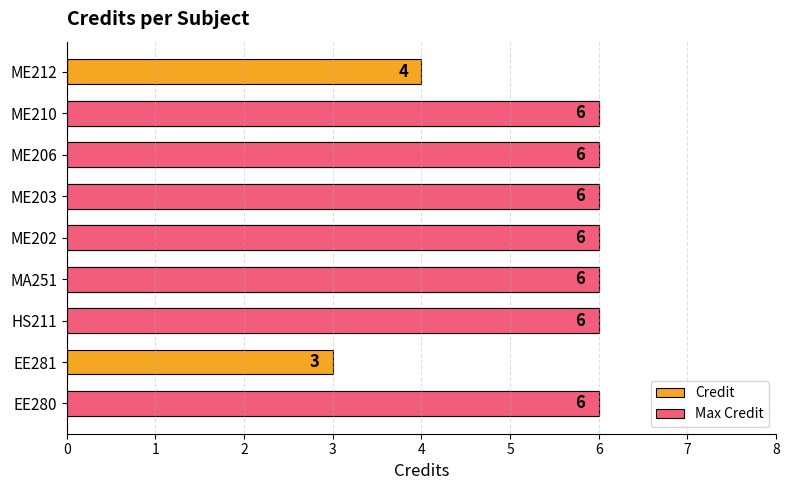

What is the value of the Credit bar at the 8th from the left?

6